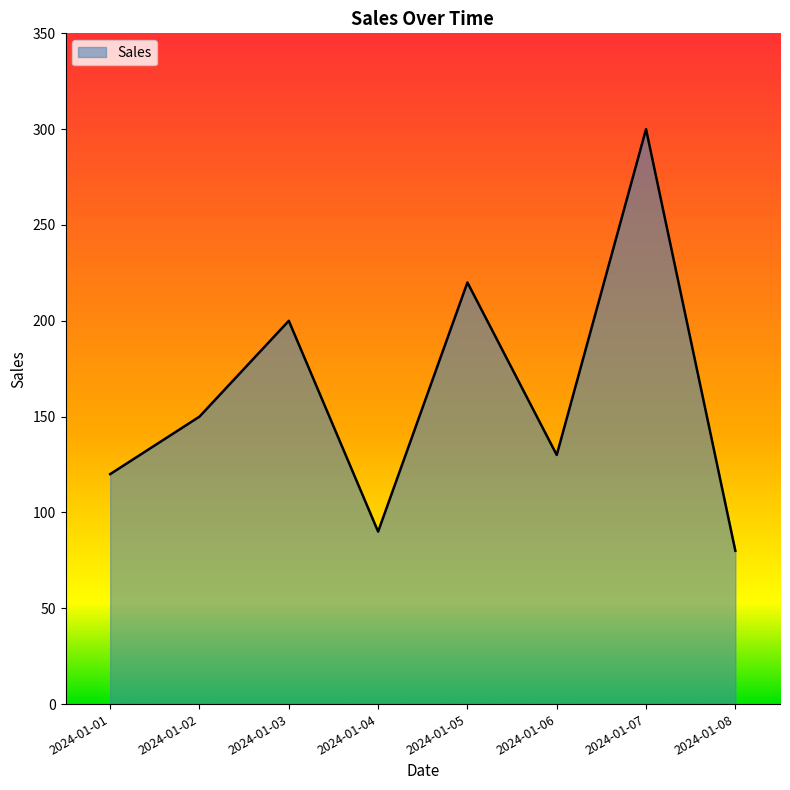

What is the minimum value shown in the chart?

80